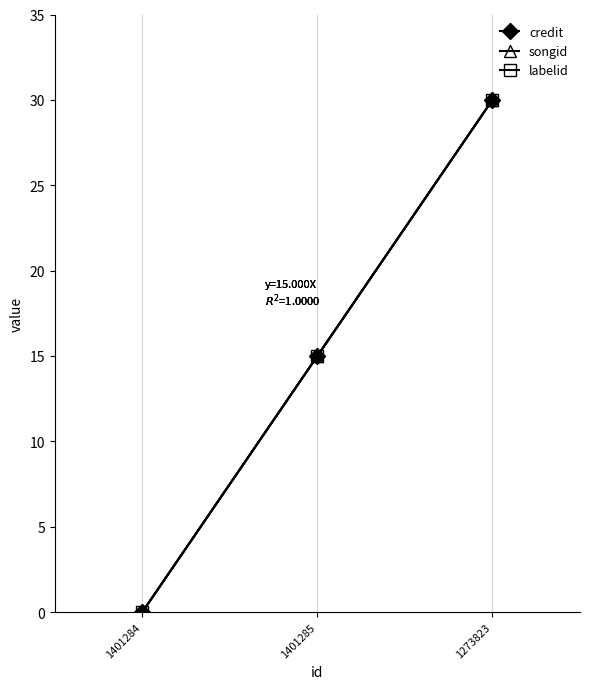

How many lines are shown in the chart?

3